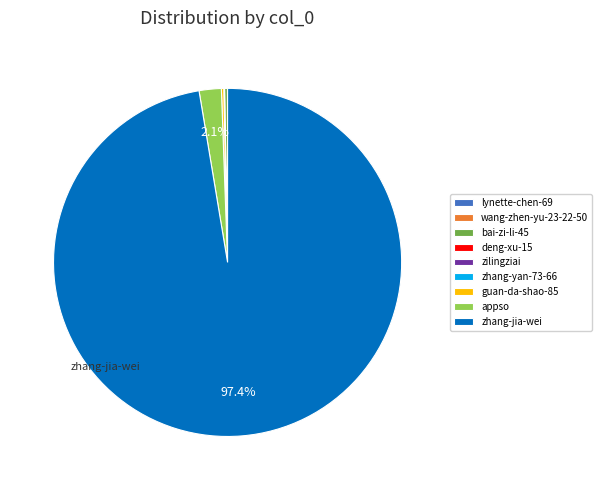

Between zhang-jia-wei and appso, which is larger?

zhang-jia-wei